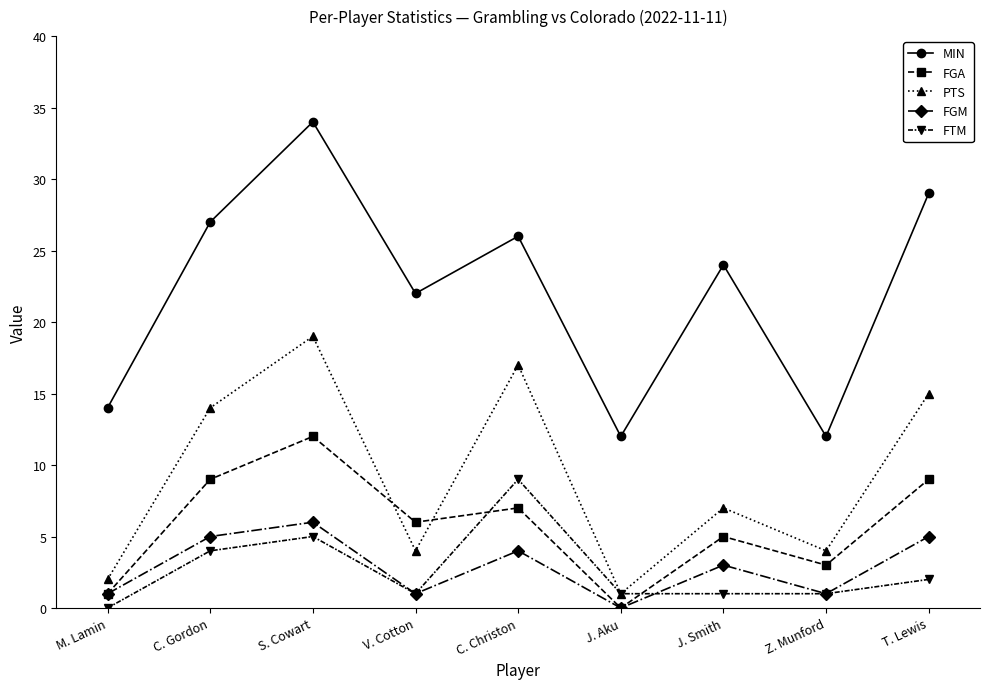

How many values in FTM are above zero?

8